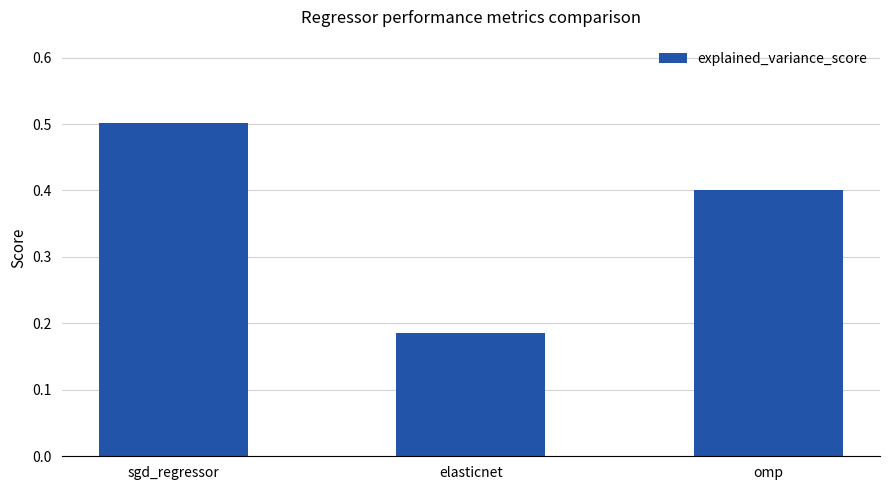

The chart shows a value of 0.4 at omp. True or false?

True